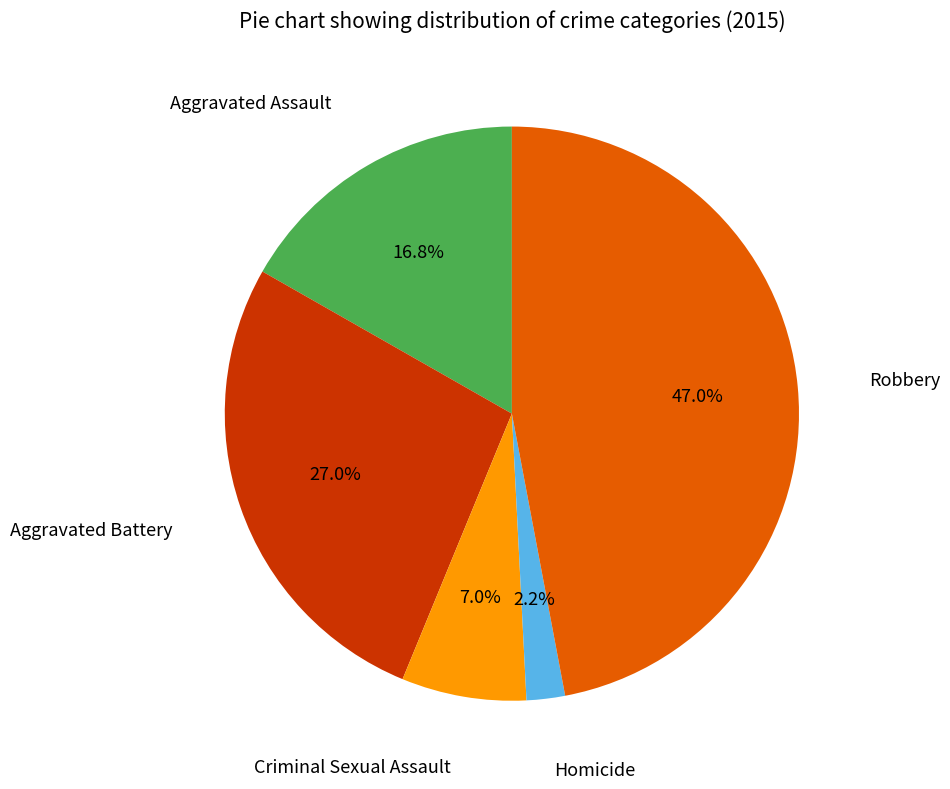

Does any single category account for the majority?

No